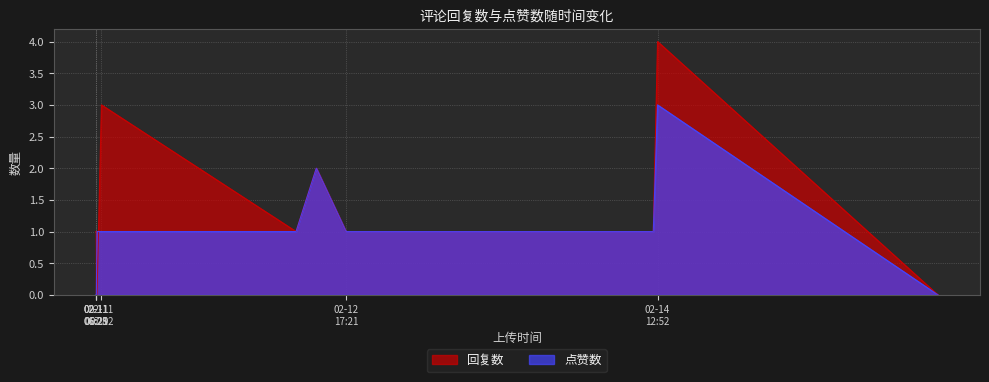

What is the value of the 回复数 point at the 3rd from the left?

1